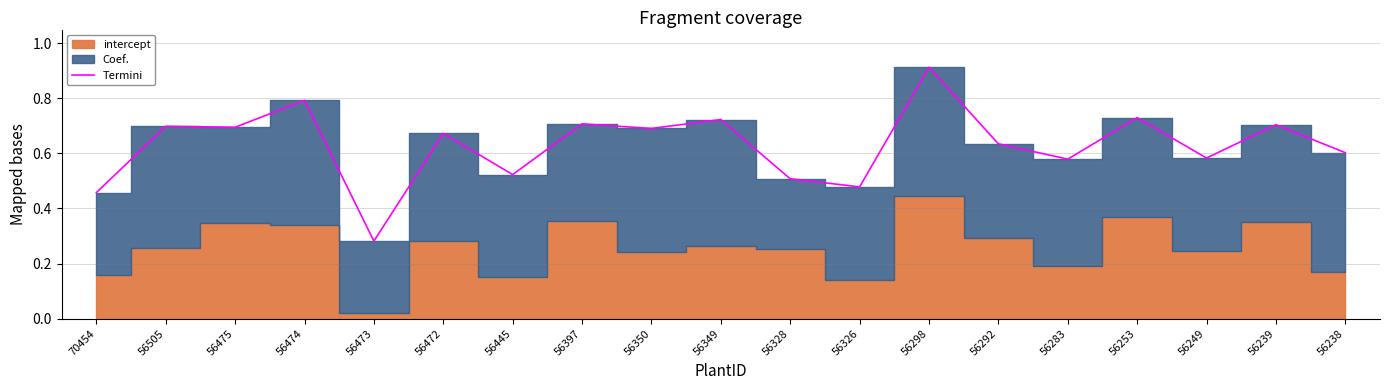

What is the greatest value displayed?

0.9